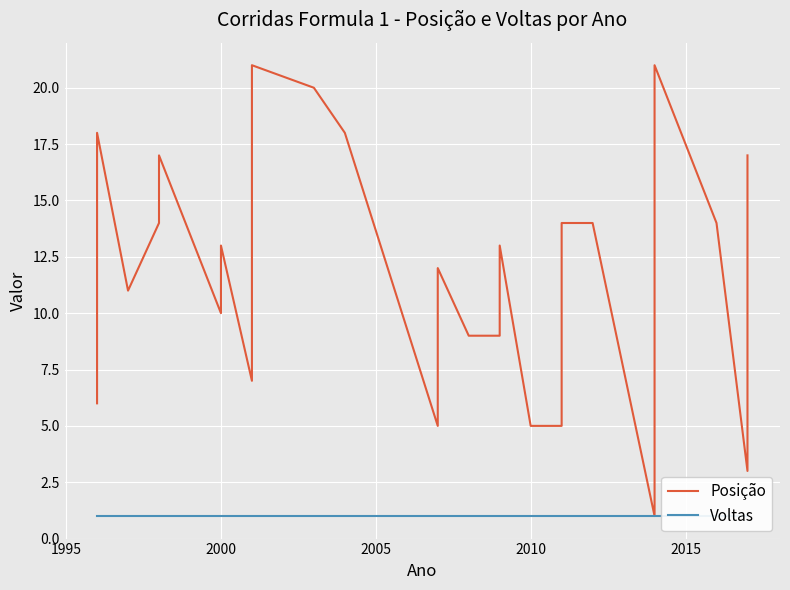

Reading left to right, extract all data points from this chart.

Posição: 6	7	10	12	16	18	11	14	17	10	13	7	21	20	18	5	12	9	9	10	13	5	5	14	14	1	21	14	3	17
Voltas: 1	1	1	1	1	1	1	1	1	1	1	1	1	1	1	1	1	1	1	1	1	1	1	1	1	1	1	1	1	1